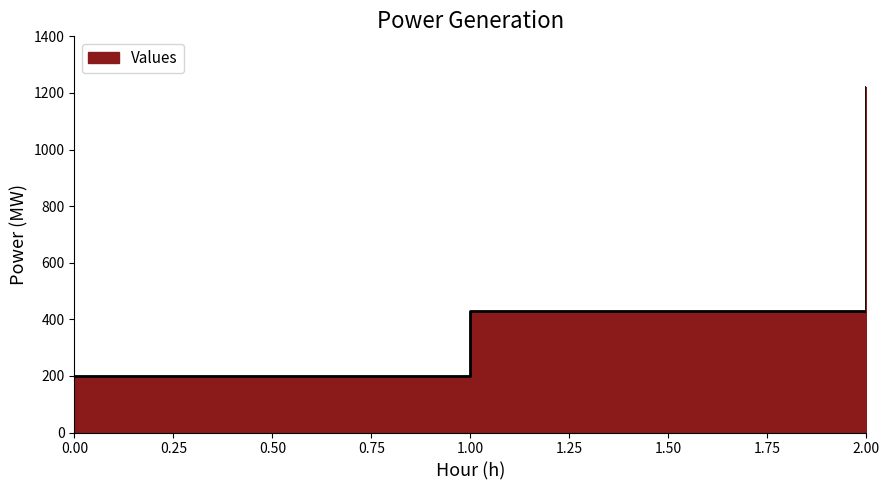

Reading right to left, extract all data points from this chart.

1220.0	428.6	200.0